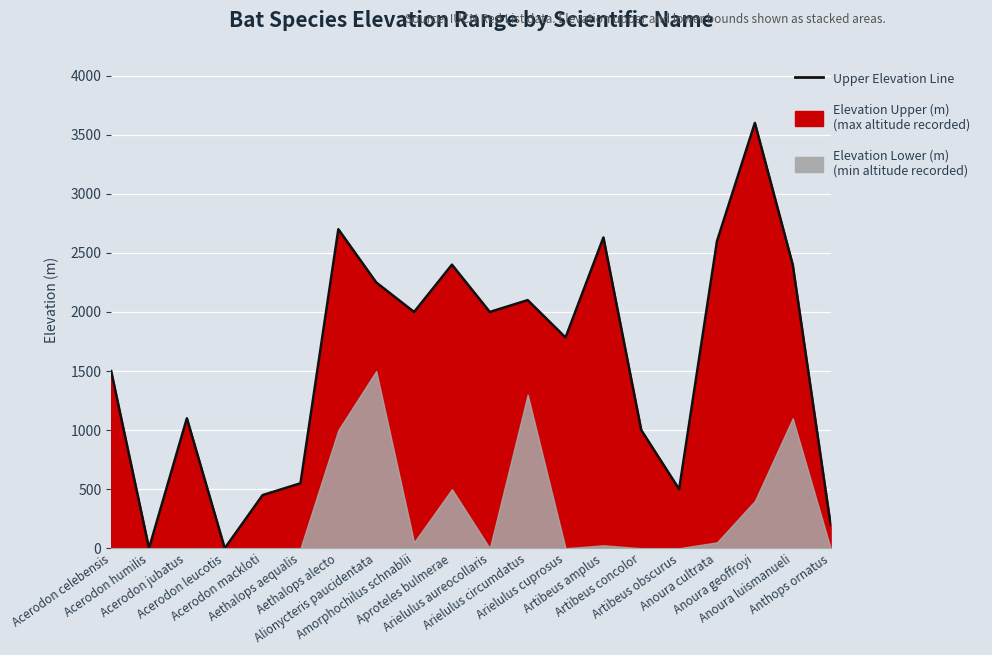

What position from the left is Arielulus circumdatus?

12